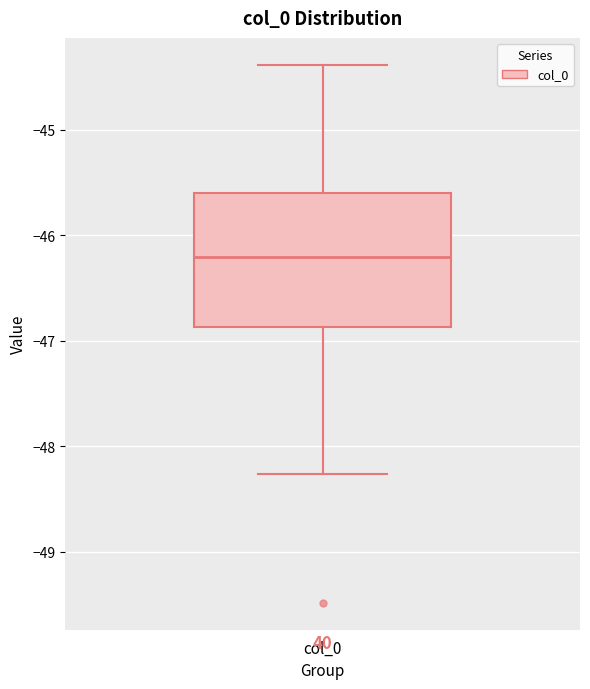

Transcribe this box plot: give where the median line is, the range the box spans, and where the two whiskers end, as read against the y-axis. The values are not printed on the chart, so give them approximately, as read against the axis.

median -46.2, box -46.9 to -45.6, whiskers -48.3 to -44.4